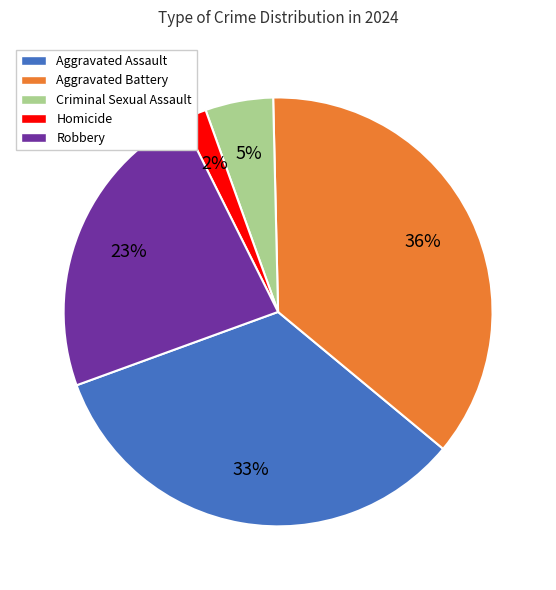

Which category has the biggest portion of the pie?

Aggravated Battery